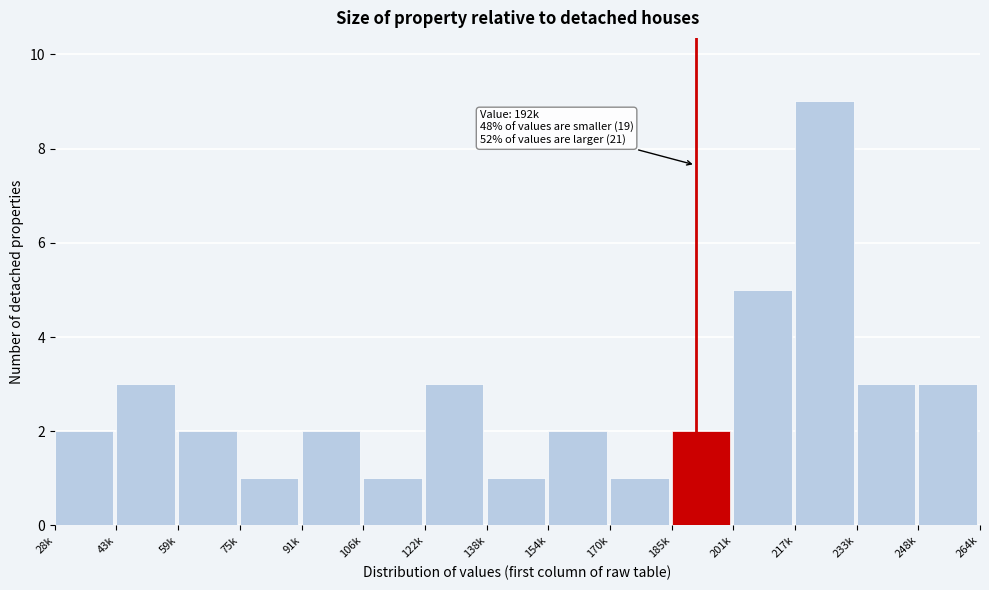

Reading left to right, extract all data points from this chart.

28k=2	43k=3	59k=2	75k=1	91k=2	106k=1	122k=3	138k=1	154k=2	170k=1	185k=2	201k=5	217k=9	233k=3	248k=3